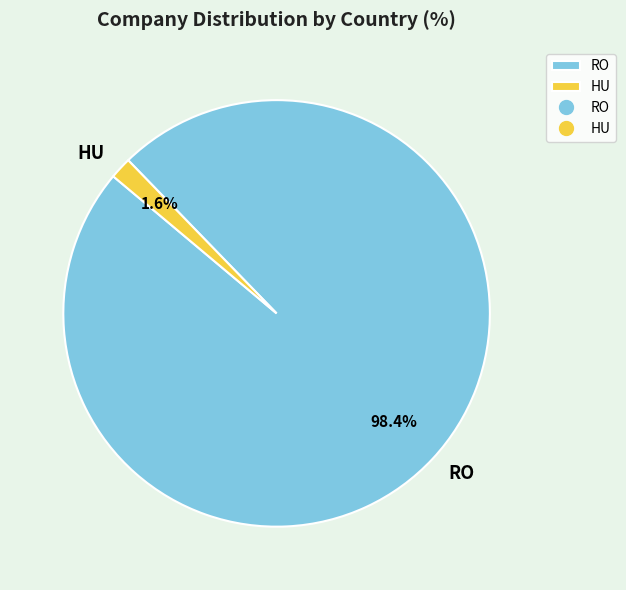

What portion of the pie excludes HU?

98.4%